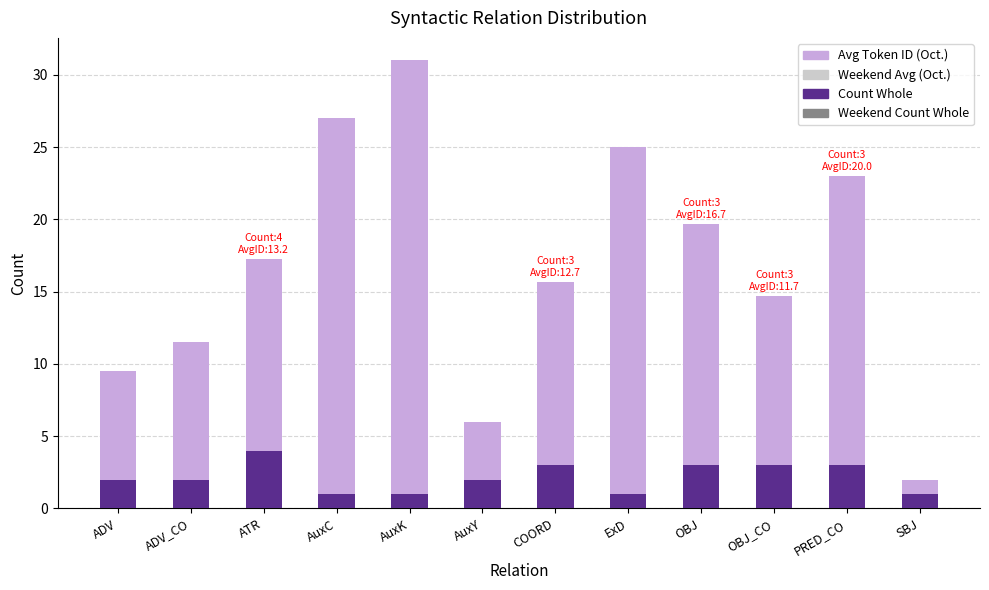

Does the chart contain stacked bars?

Yes